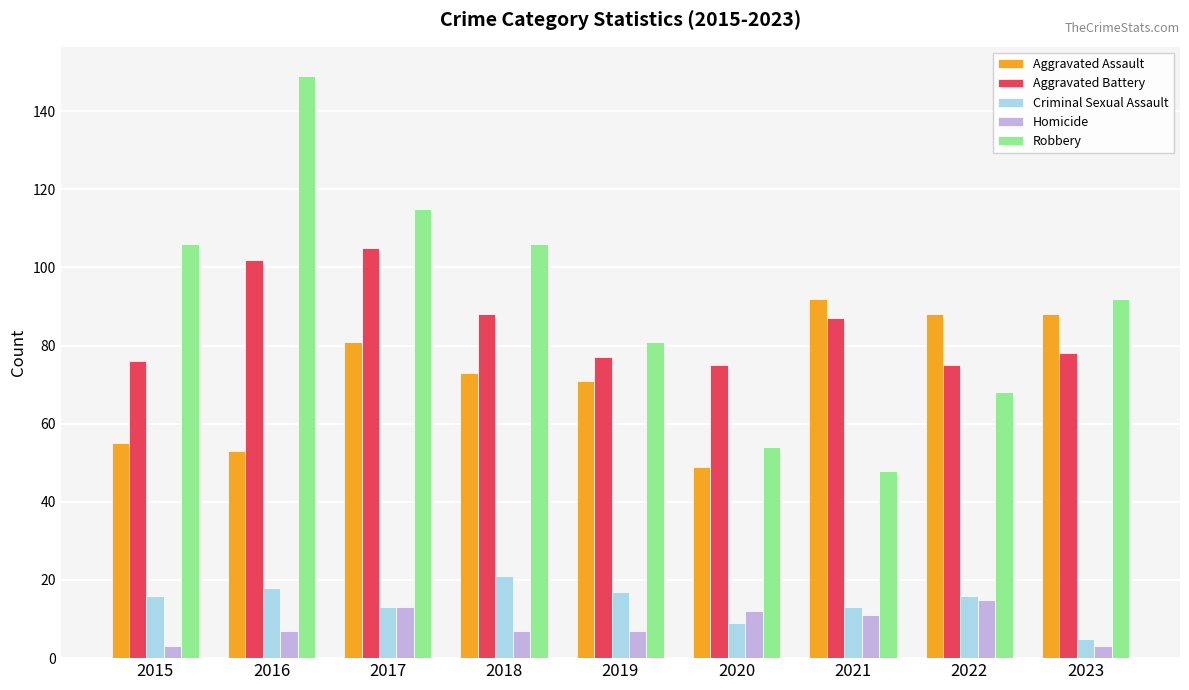

Reading left to right, what are all the values shown in this chart?

Aggravated Assault: 55	53	81	73	71	49	92	88	88
Aggravated Battery: 76	102	105	88	77	75	87	75	78
Criminal Sexual Assault: 16	18	13	21	17	9	13	16	5
Homicide: 3	7	13	7	7	12	11	15	3
Robbery: 106	149	115	106	81	54	48	68	92